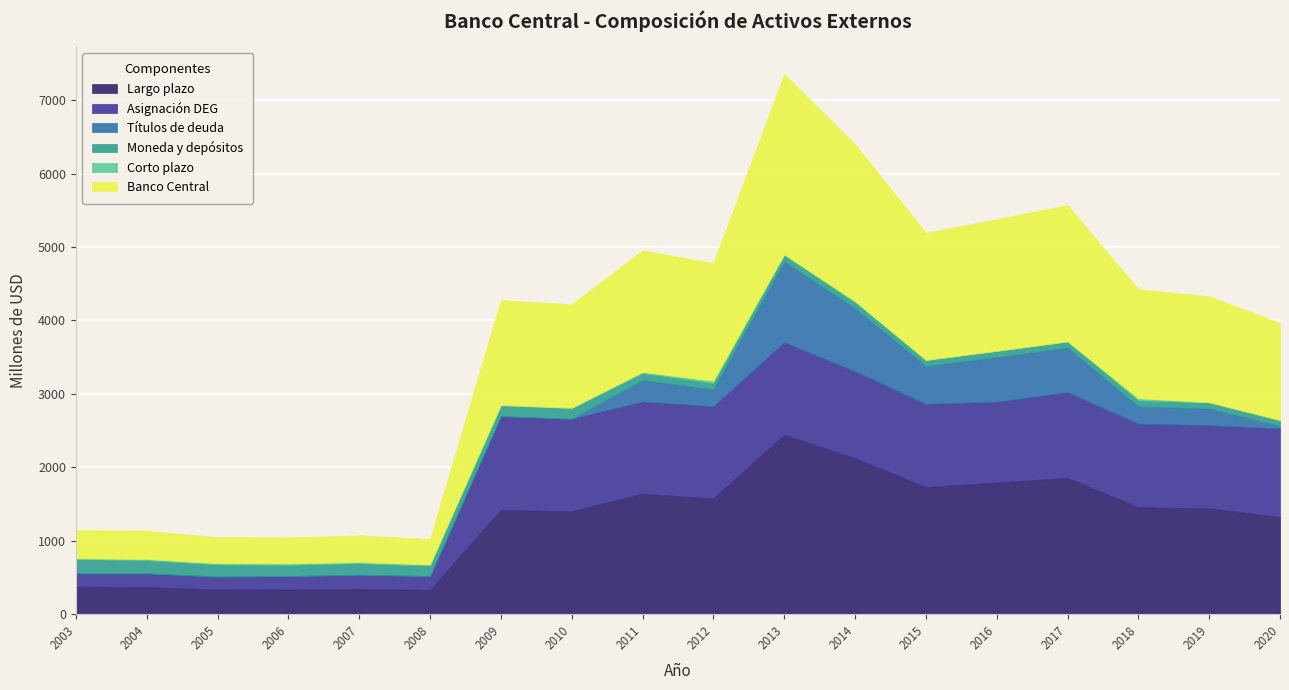

What is the difference between the Banco Central values at 2019 and 2014?

695